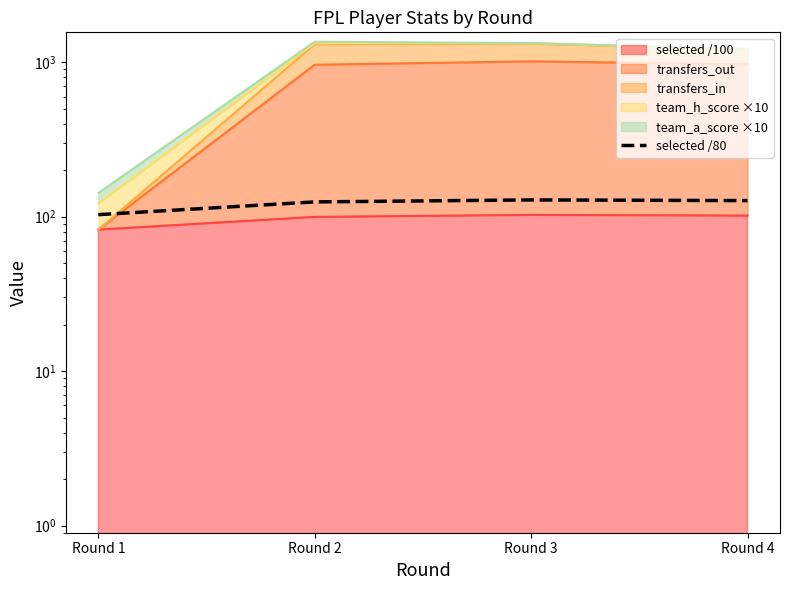

Is it true that the value at Round 4 is 29.5?

False